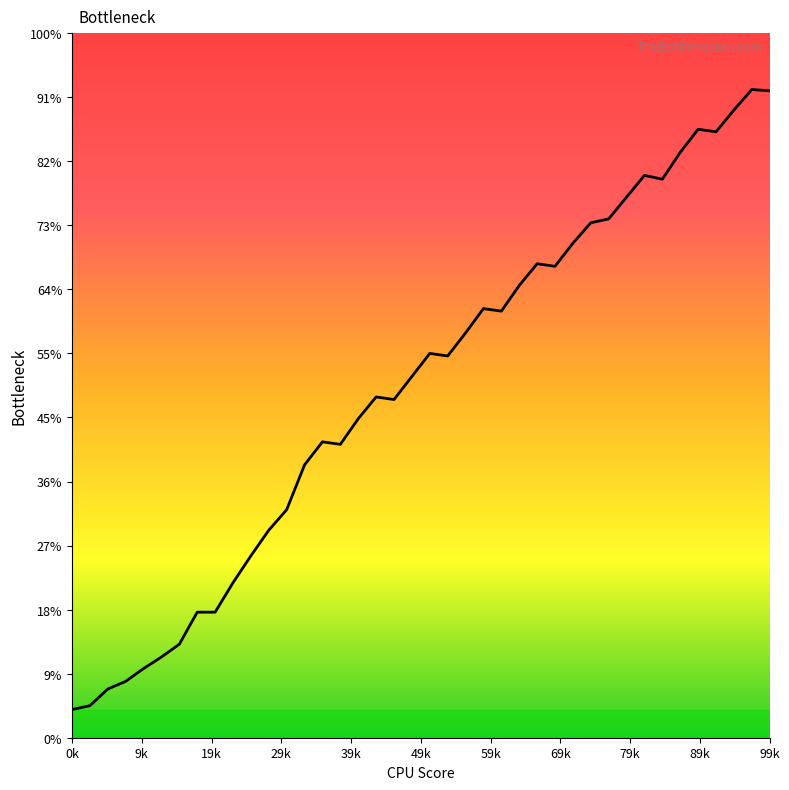

Between 19 and 36, which is larger?

36